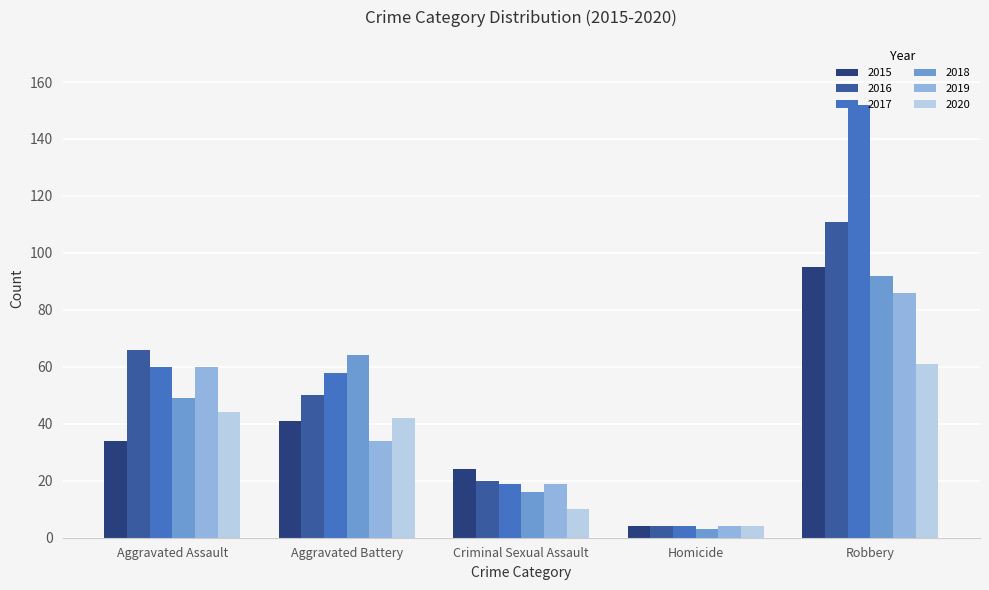

Where is 2016 nearest to the value 57?

Aggravated Battery